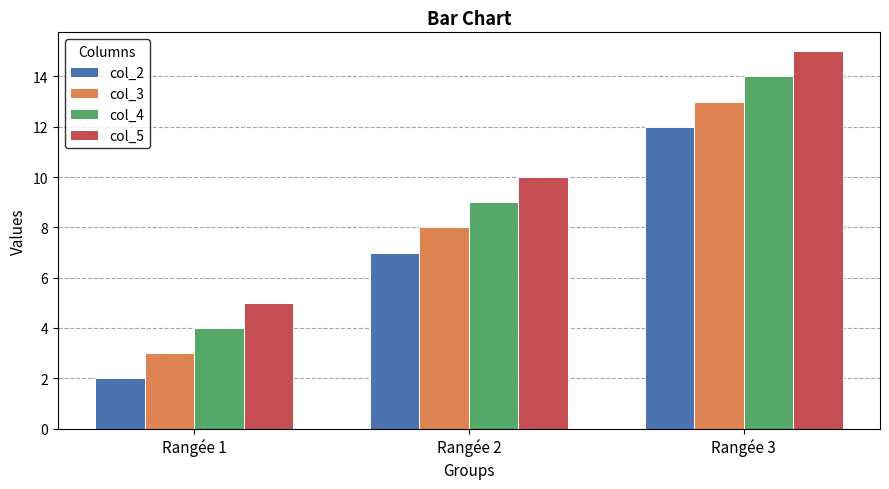

Count the number of data series in this chart.

4